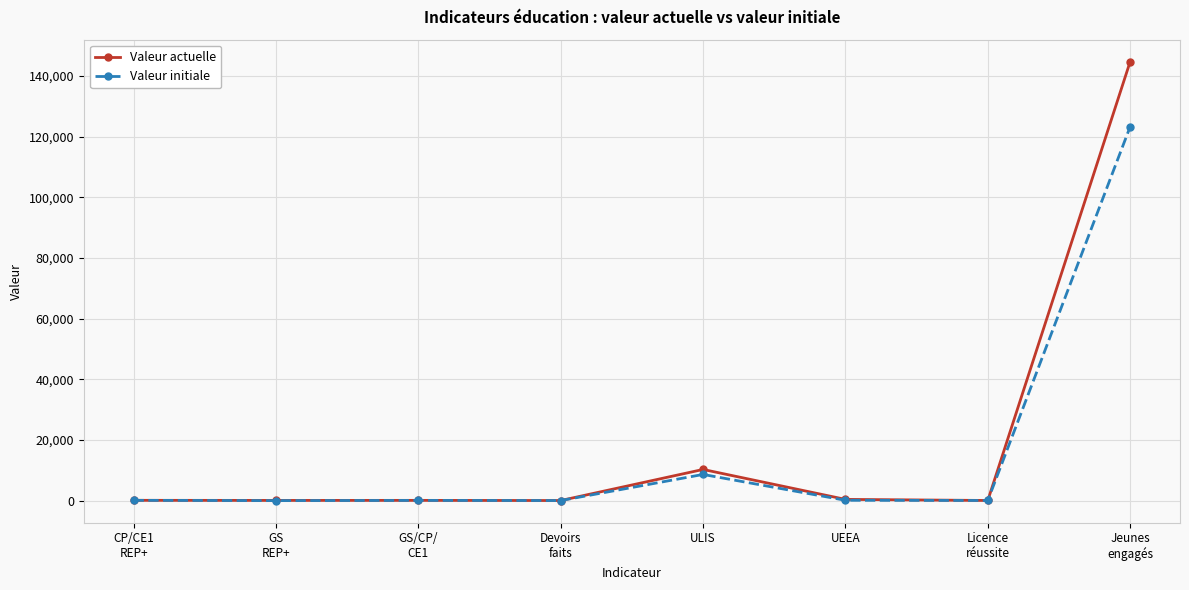

Is the value of Valeur initiale at Devoirs
faits greater than the value of Valeur actuelle at Jeunes
engagés?

No